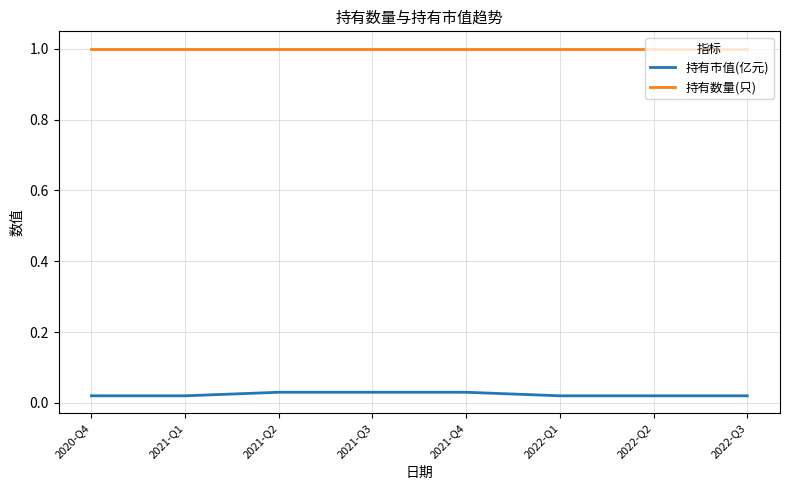

What is the sum of the 持有数量(只) values at 2021-Q1 and 2020-Q4?

2.0